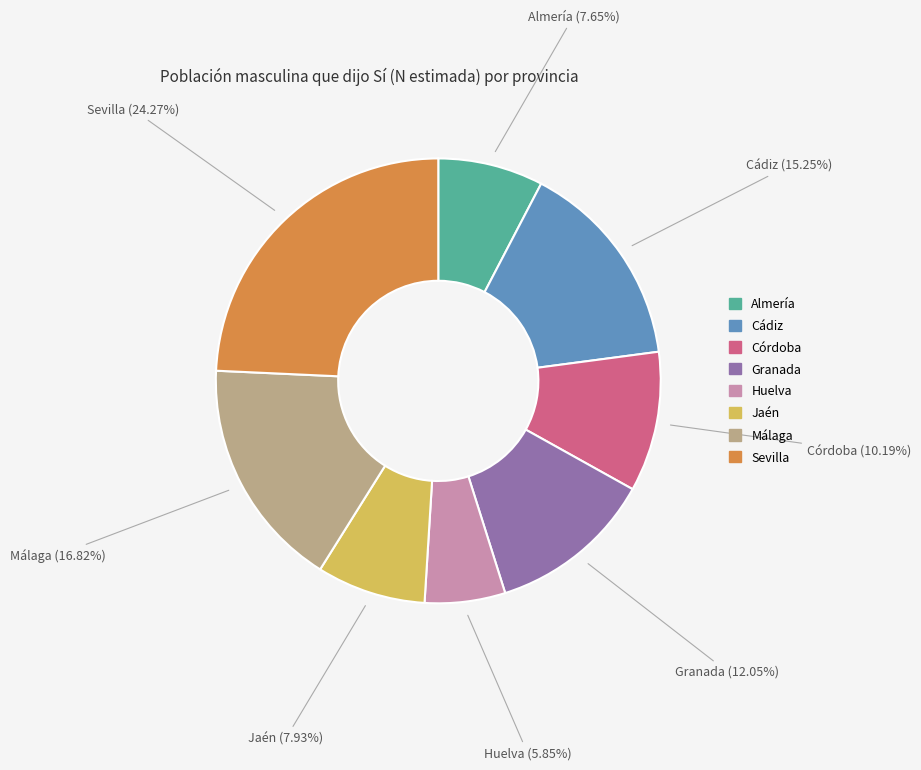

What is the total percentage of Almería and Málaga?

24.5%